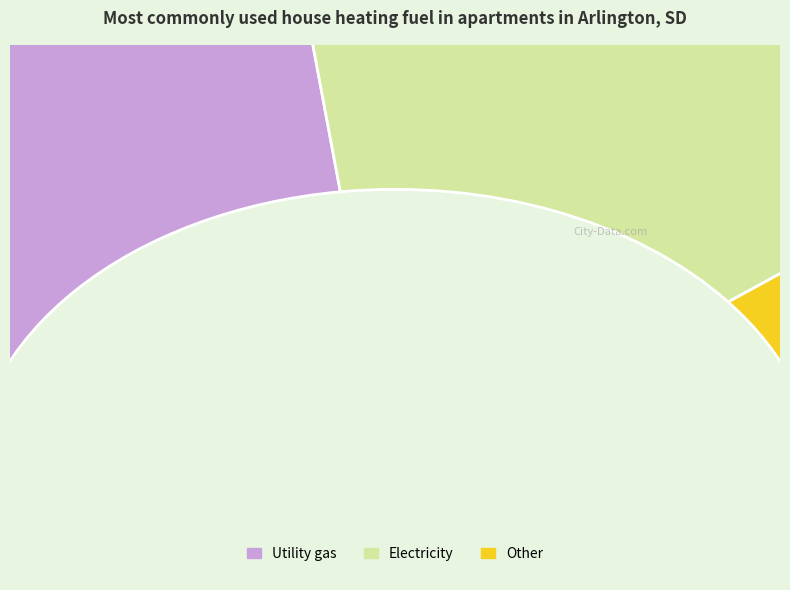

What percentage is the 2 slice, to the nearest percent?

14%